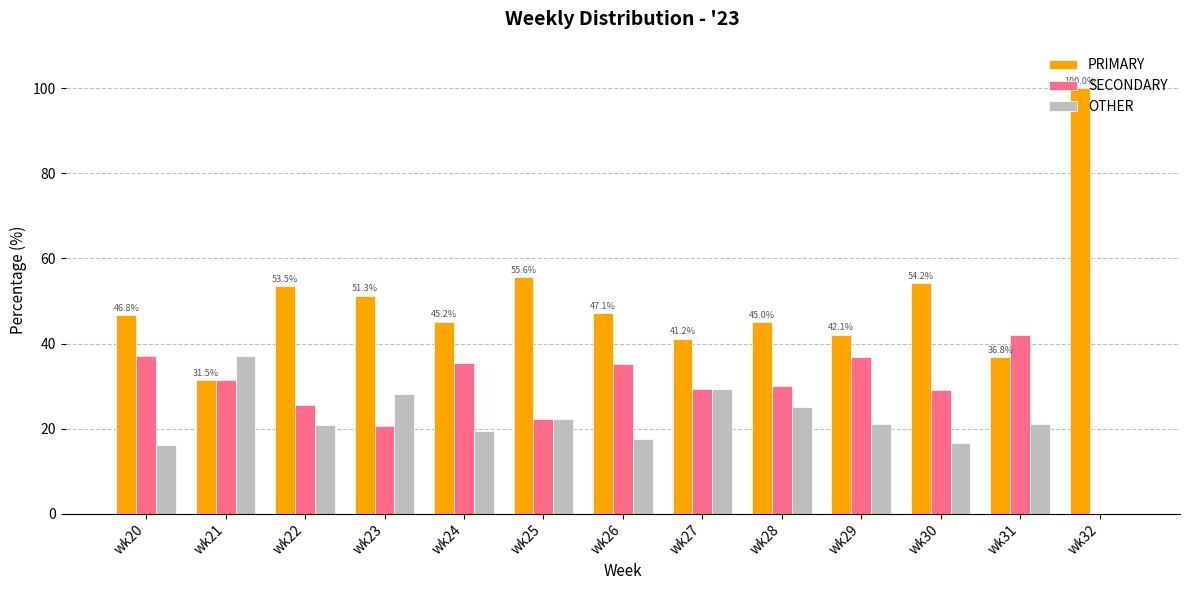

Are the bars grouped side by side (vs. stacked)?

Yes